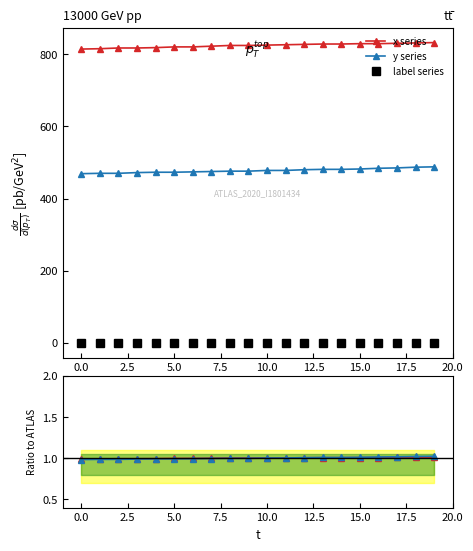

At which category does the chart reach its peak across all series?

19